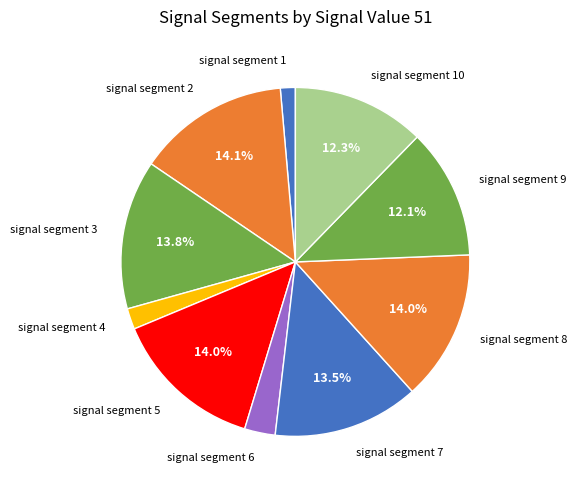

How many slices are in this pie chart?

10